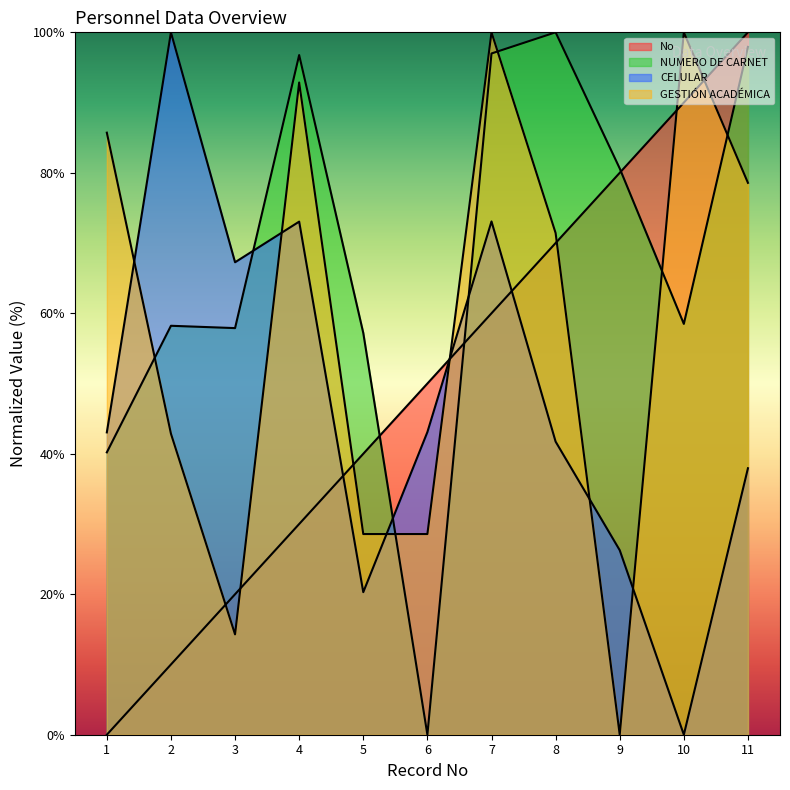

How many values in the CELULAR series are below 43?

5